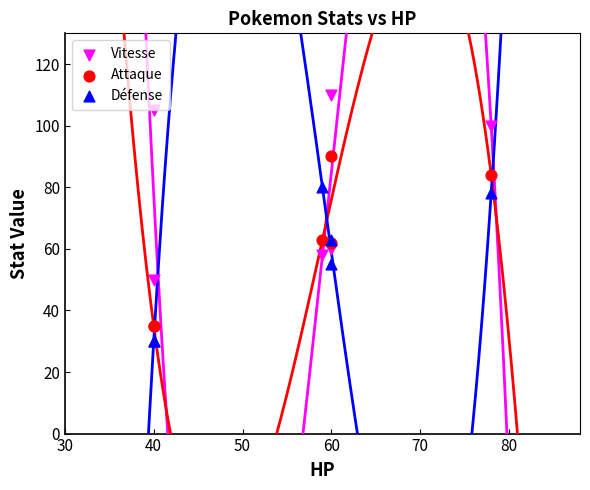

What is the X range (max minus min) for the scatter plot?

38